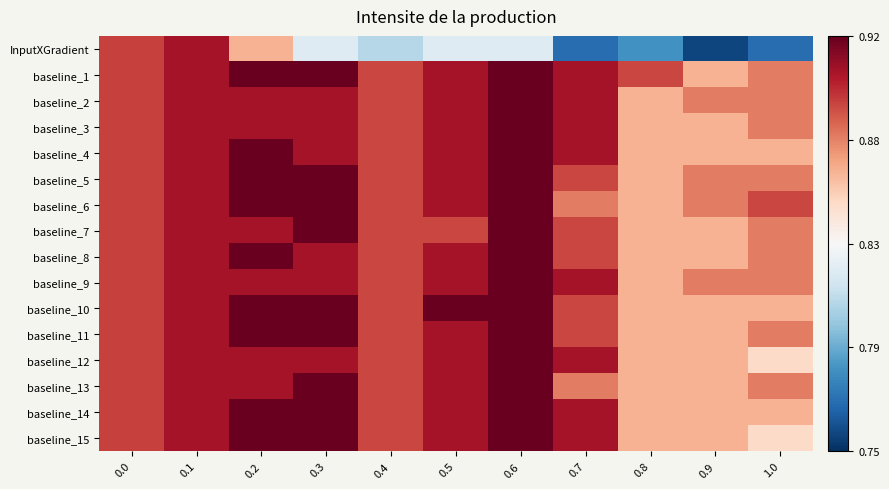

Which has a higher value, 0.4 or 0.5?

0.5